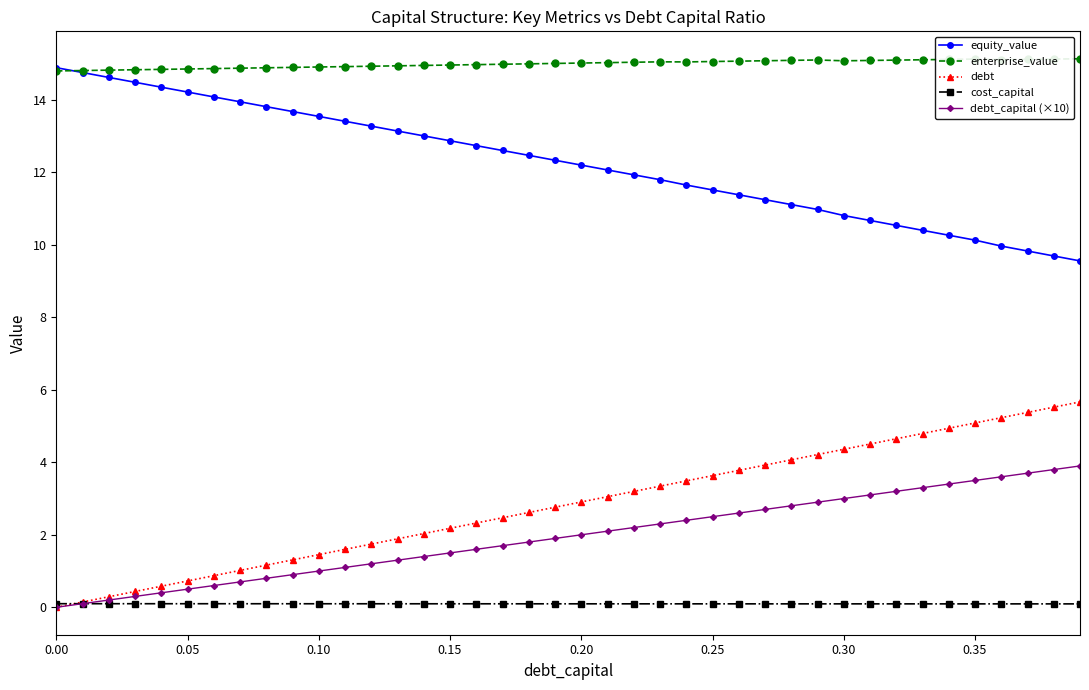

True or false: cost_capital and enterprise_value cross at least once.

False